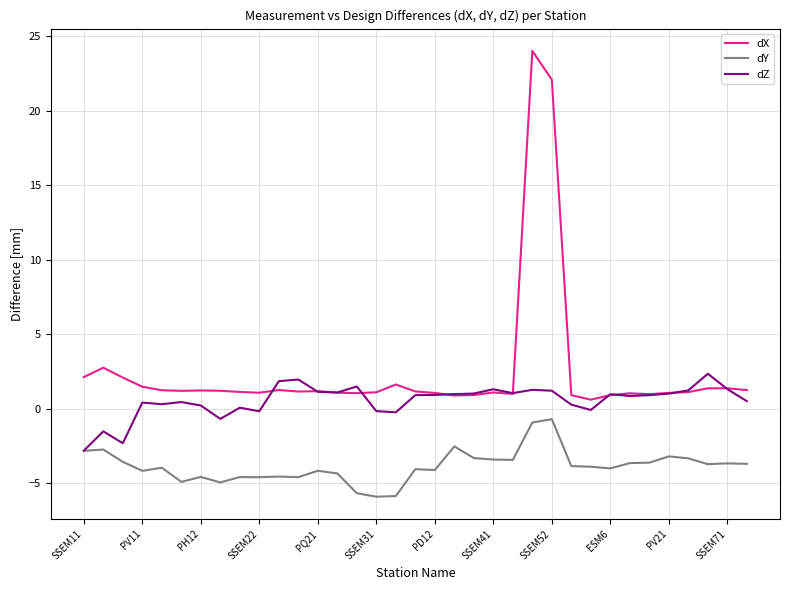

What is the difference between the maximum and minimum values in the dY series?

5.2